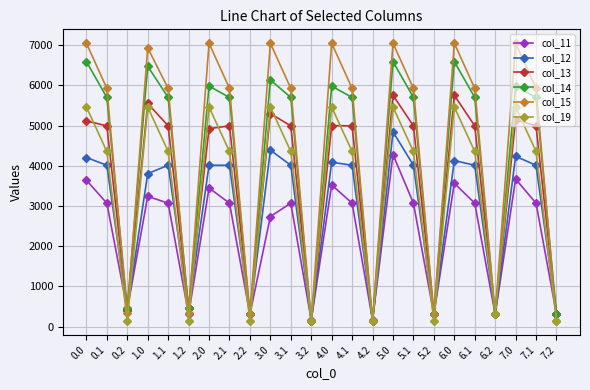

What is the label of the 16th point from the right?

2.2